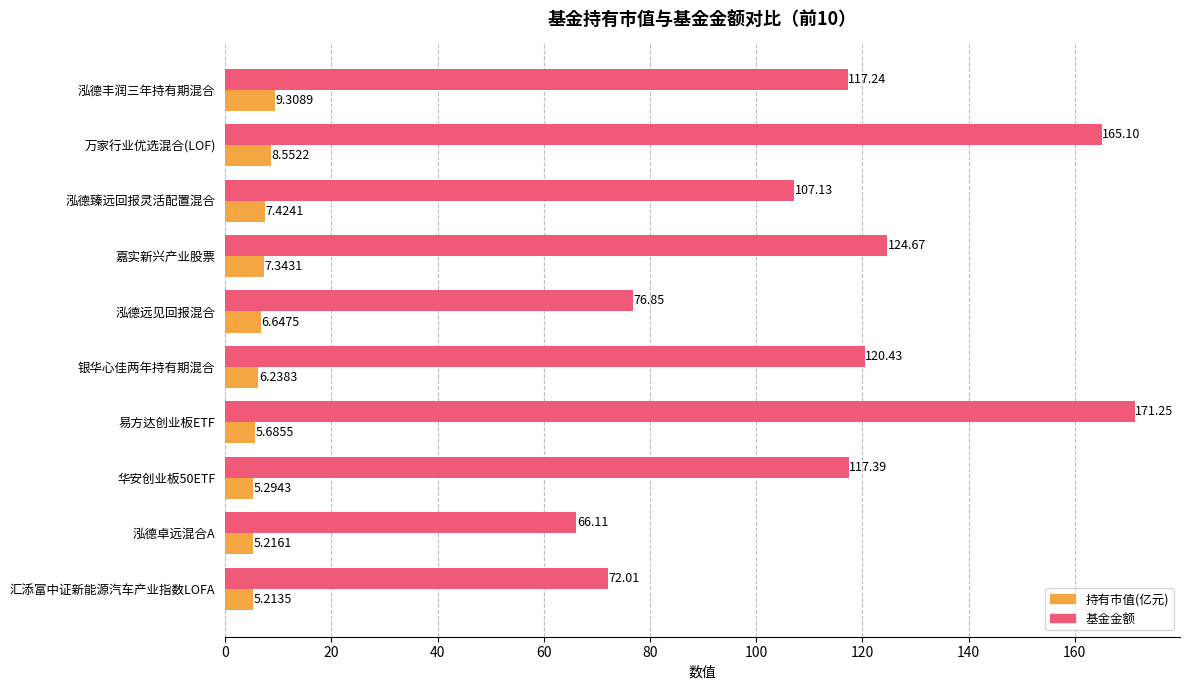

Which series has the widest spread of values?

基金金额